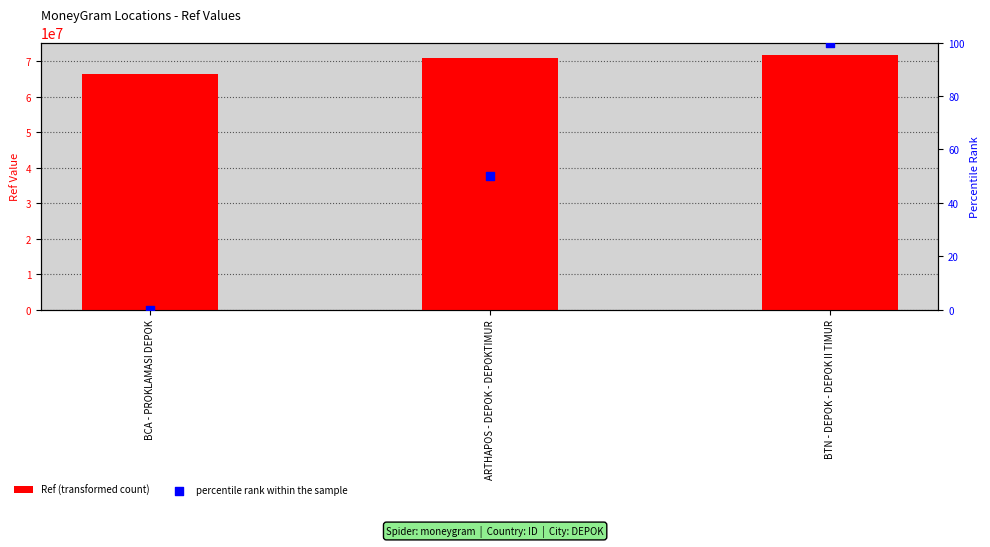

At how many categories does at least one series exceed 26908062?

3